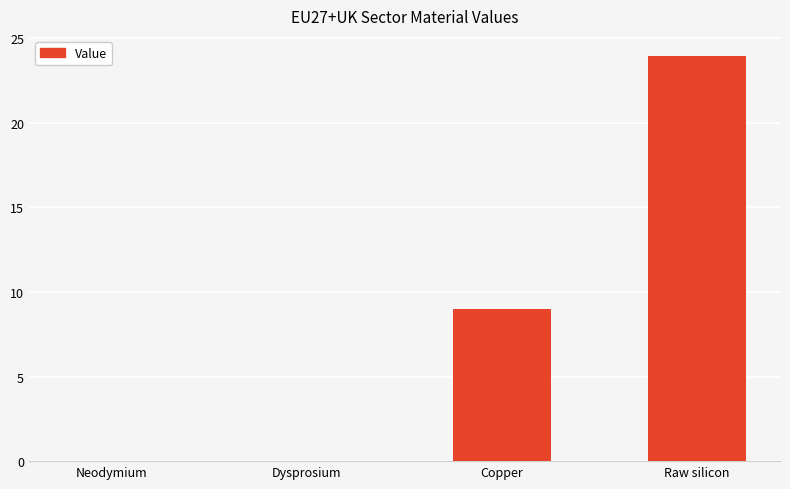

What is the sum of all values?

32.9